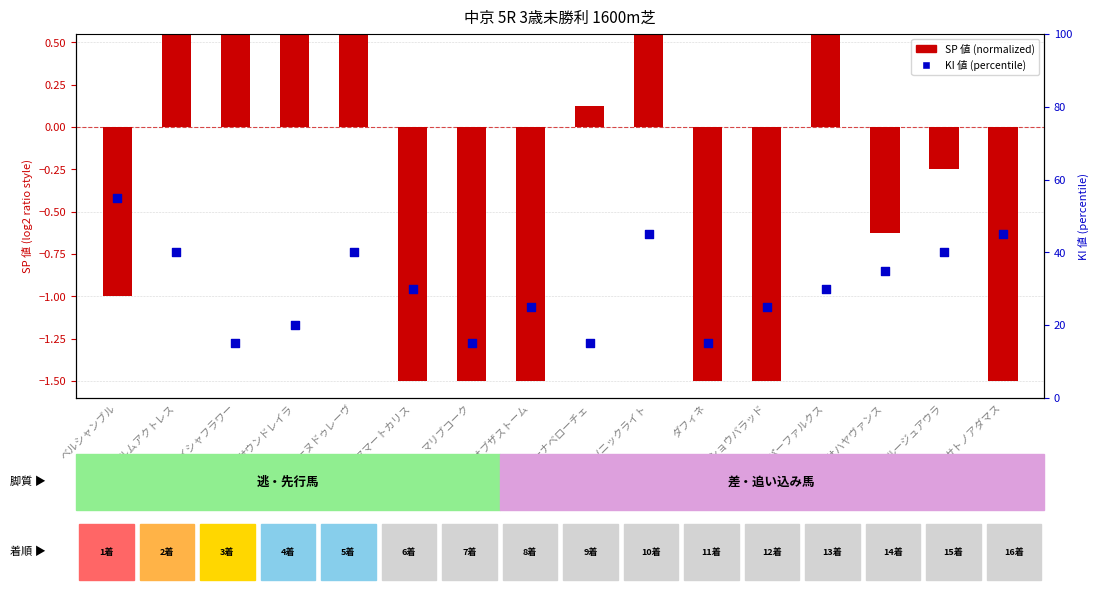

At which category is the sum across all series the highest?

ベルシャンブル